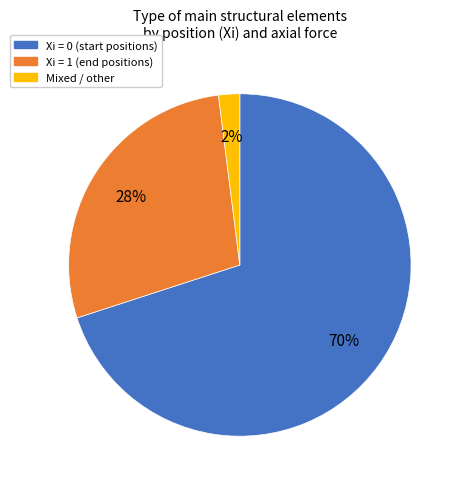

To the nearest percent, what is the difference between the largest and smallest slice percentages?

68%